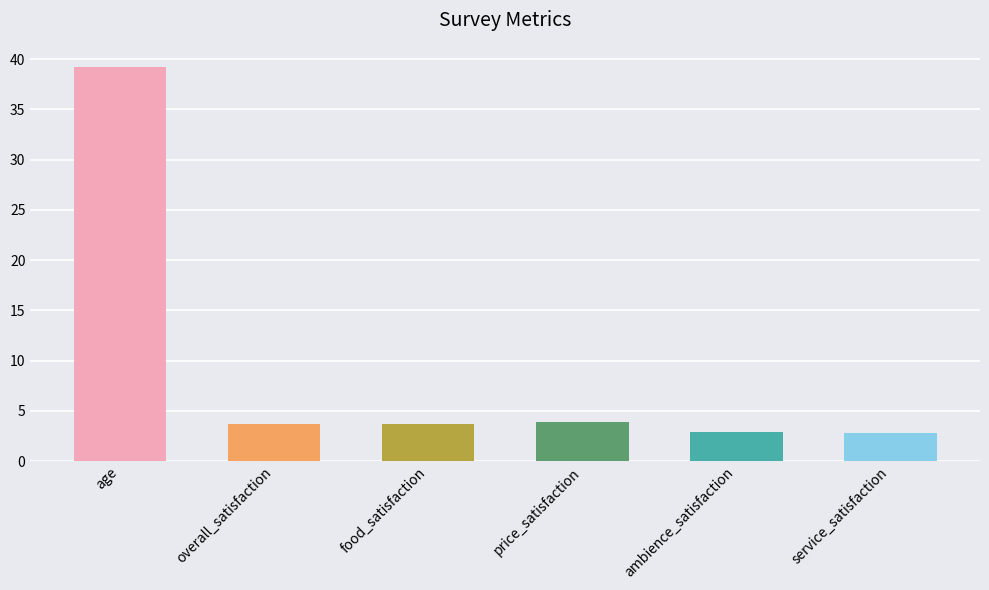

What is the ratio of the value at age to the value at ambience_satisfaction?

13.5